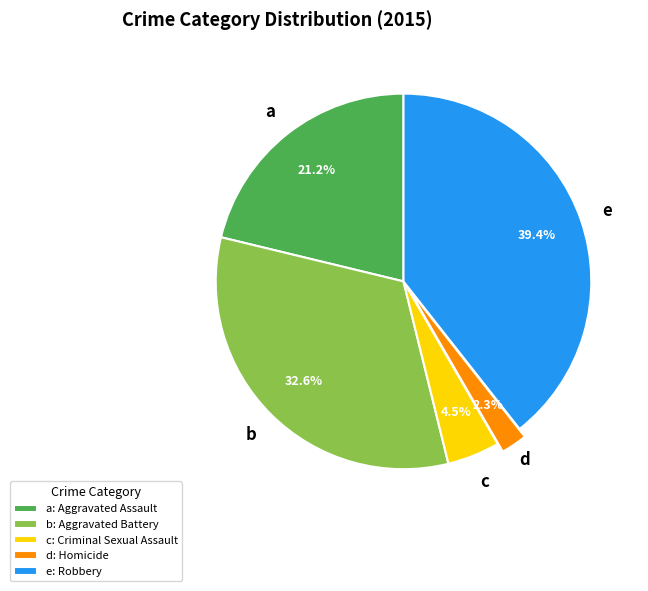

Count the number of slices in the pie.

5